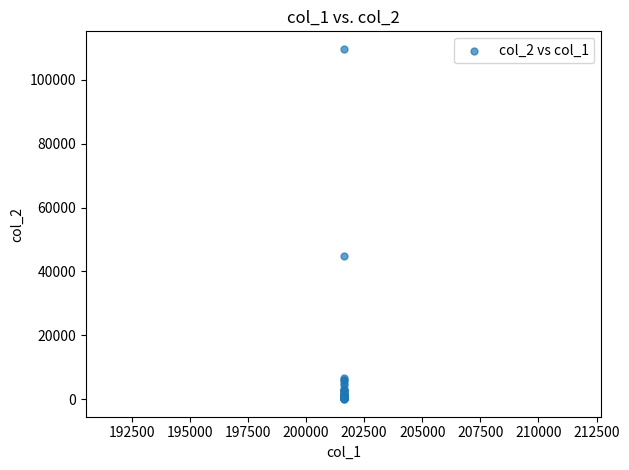

What Y value in the scatter plot is closest to 54864?

44757.8